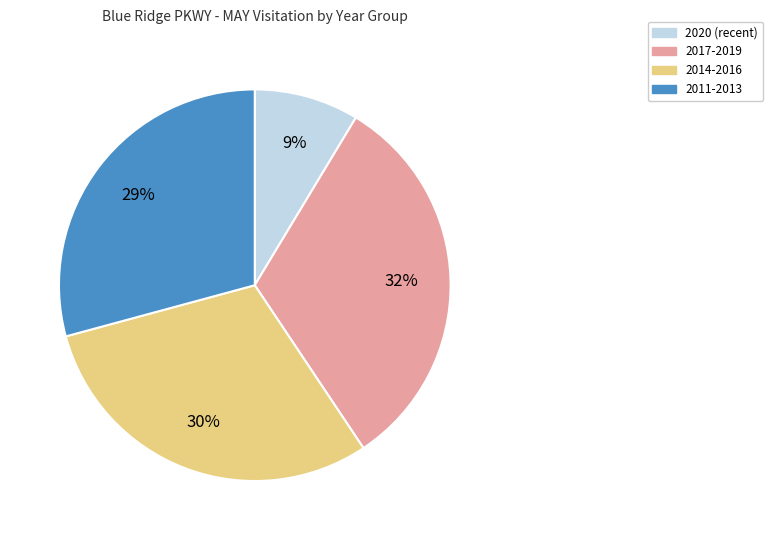

To the nearest percent, what portion does 2017-2019 represent?

32%